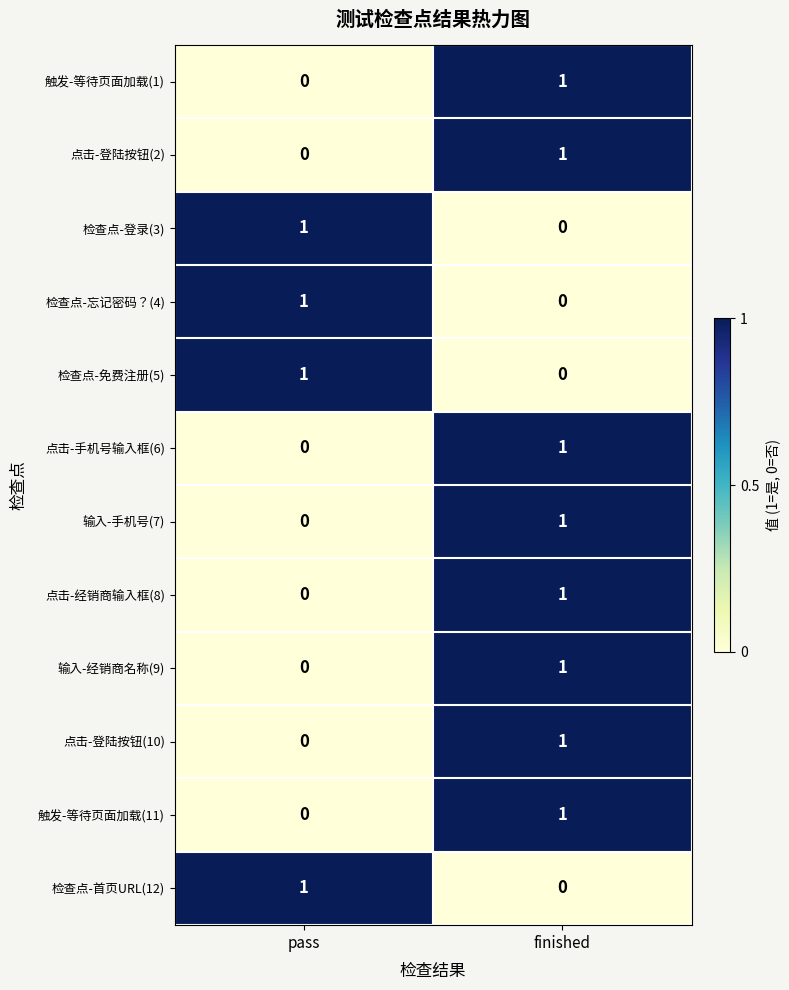

What is the total value across all series at finished?

8